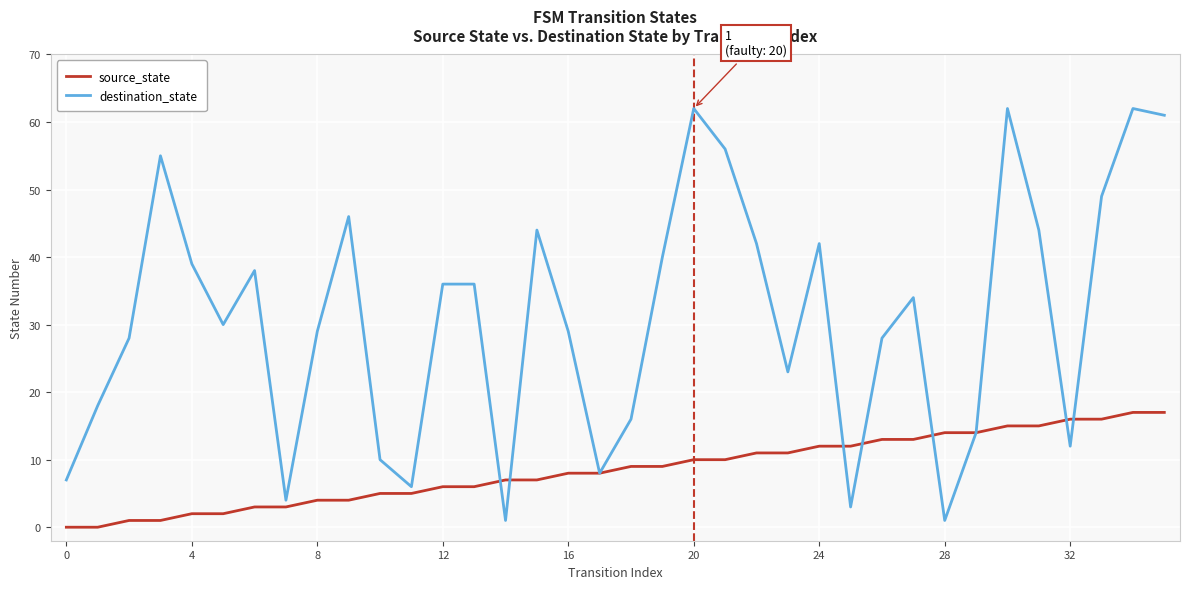

How many series are shown in this chart?

2